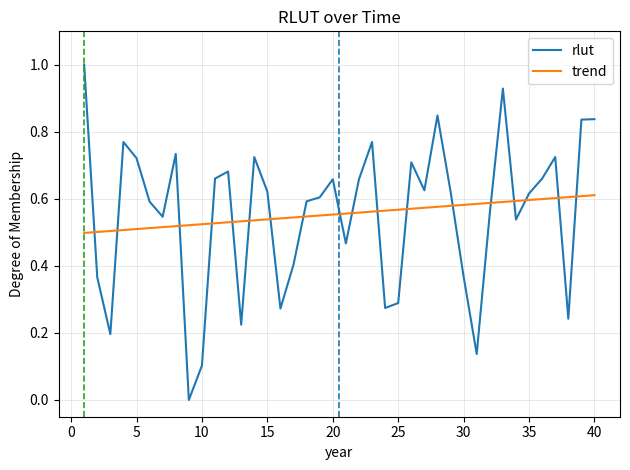

Rank the series by their maximum value, from lowest to highest.

trend, rlut